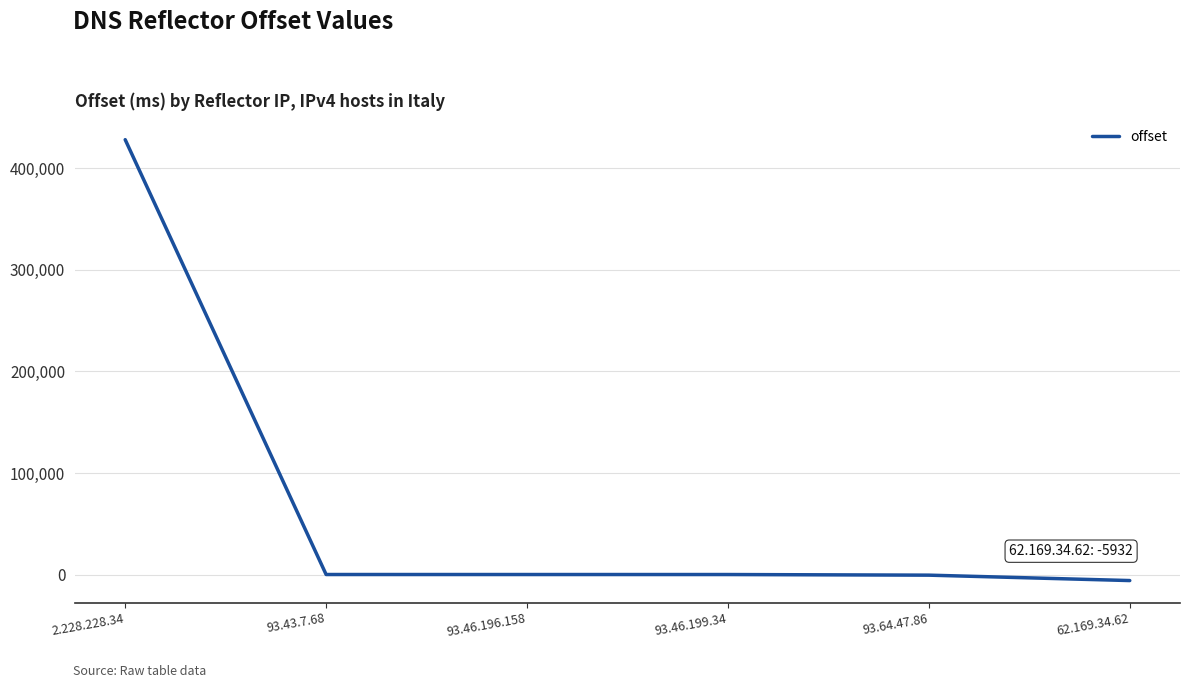

What is the change in value from 2.228.228.34 to 93.64.47.86?

-428841